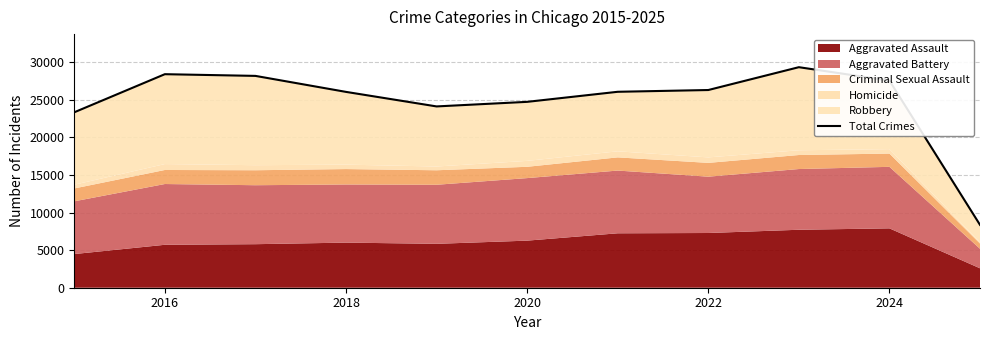

At which label does the data first exceed 26069?

2016